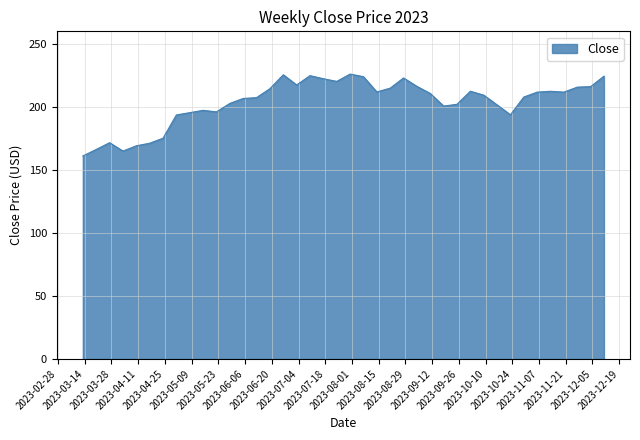

What is the smallest value displayed?

161.0